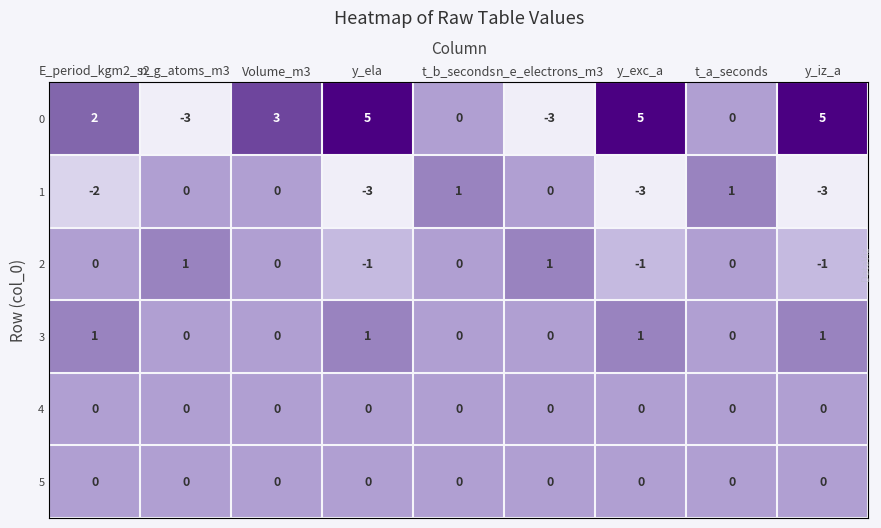

The value of 1 at y_exc_a is -3. True or false?

True